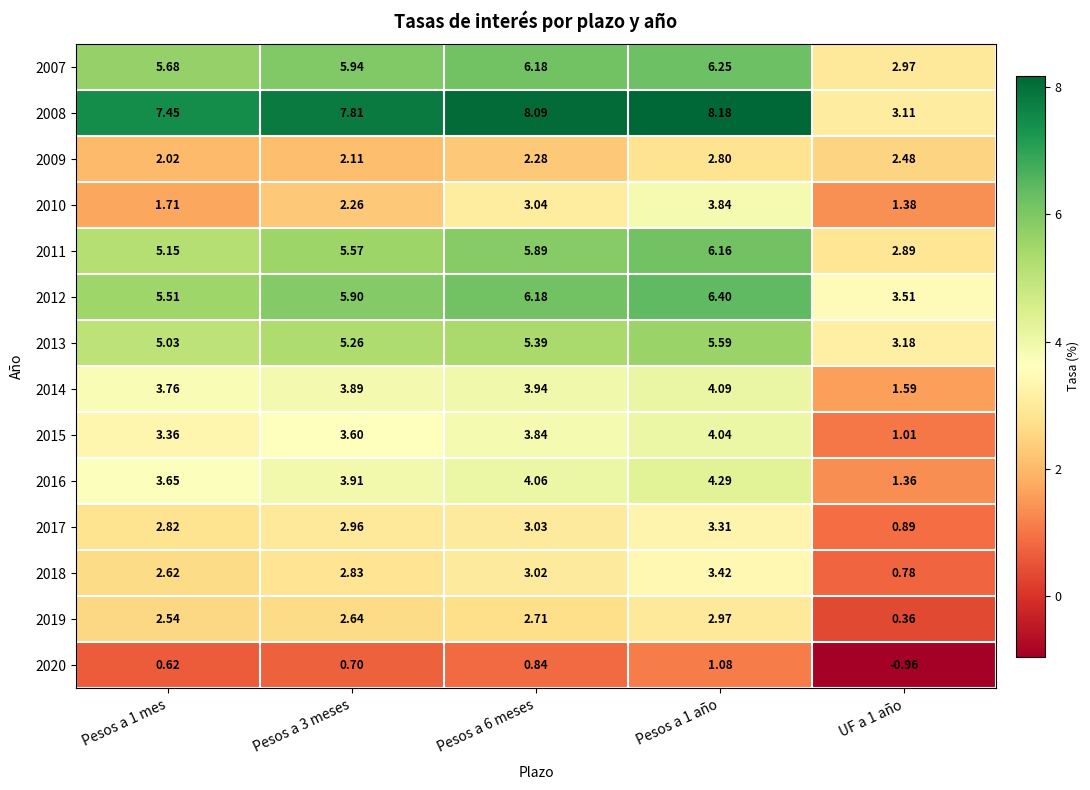

Is the value of 2008 at Pesos a 3 meses greater than the value of 2007 at Pesos a 6 meses?

Yes